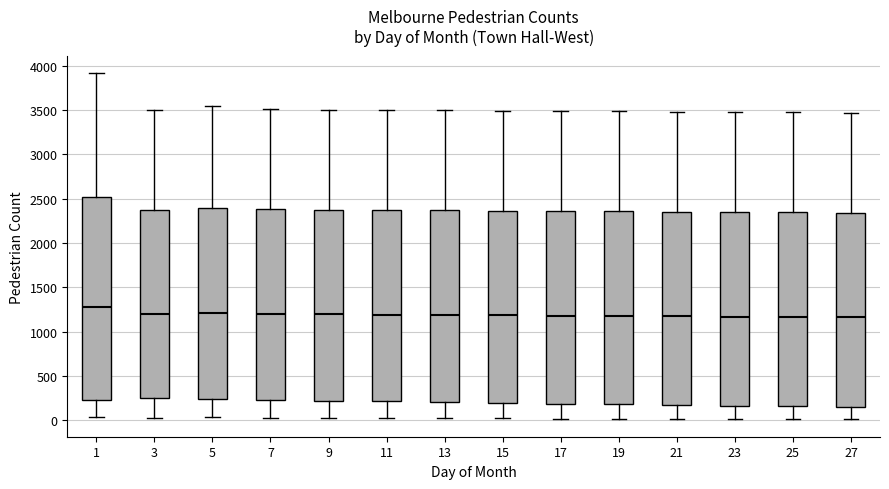

Where does the lower whisker of the box at x = 9 end on the y-axis? The values are not printed on the chart, so give them approximately, as read against the axis.

50